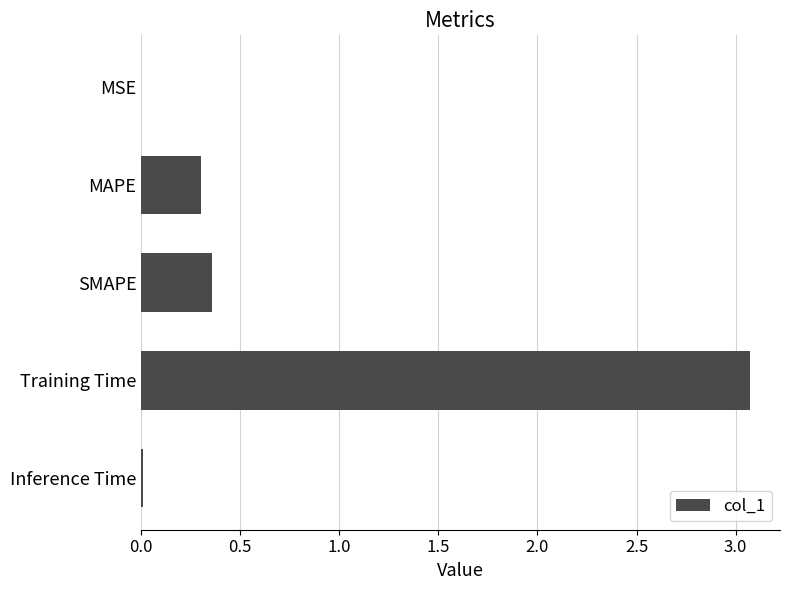

The value at Inference Time is 0.0. True or false?

True